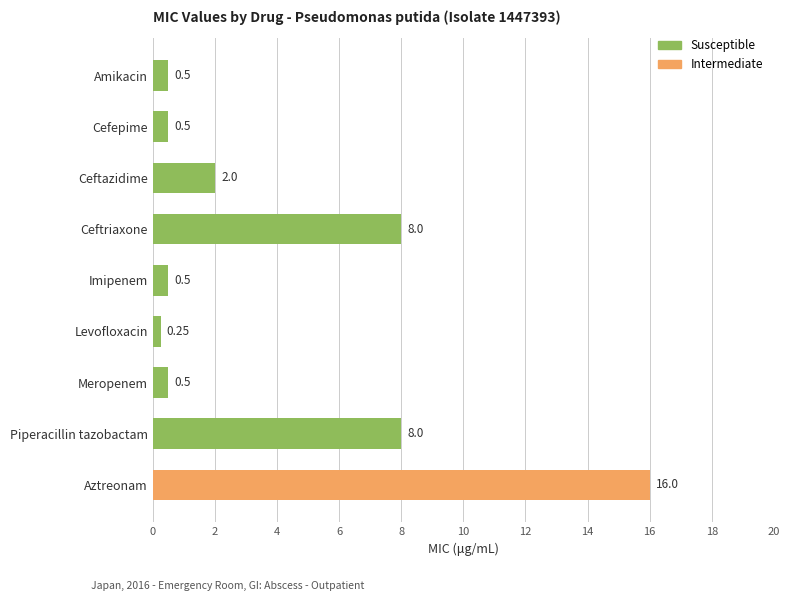

What is the label of the 6th bar from the top?

Levofloxacin